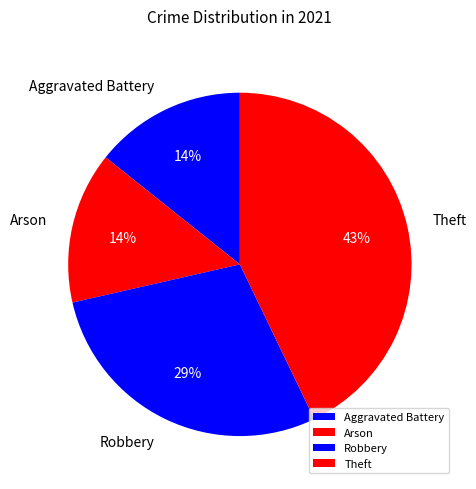

How many slices are in this pie chart?

4